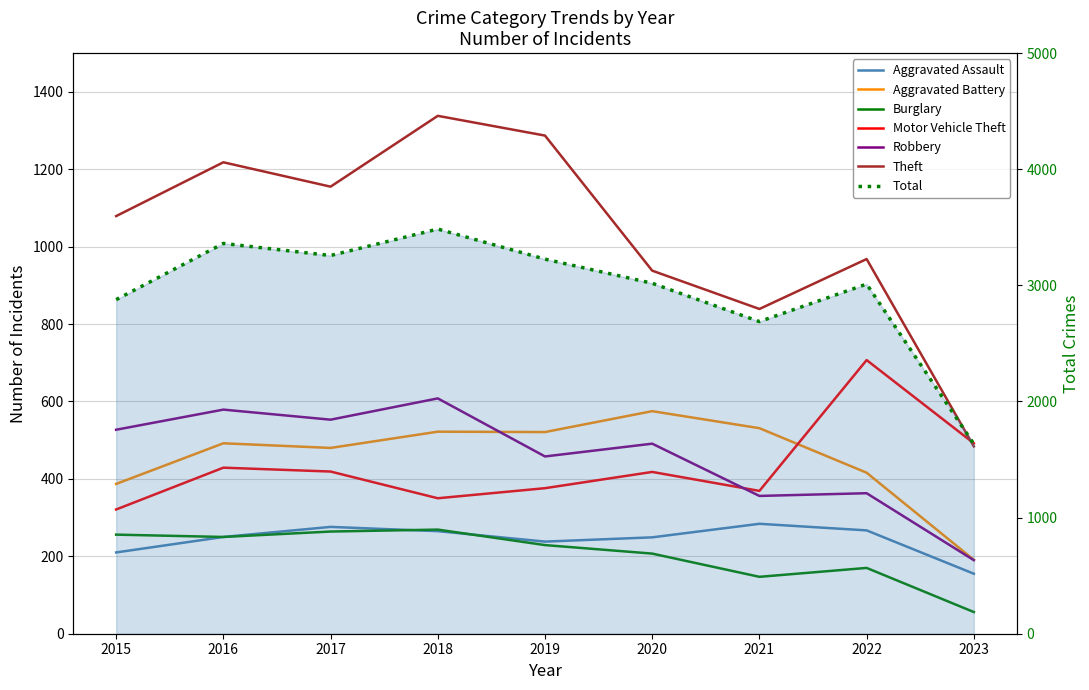

Rank the series by their maximum value, from highest to lowest.

Theft, Motor Vehicle Theft, Robbery, Aggravated Battery, Aggravated Assault, Burglary